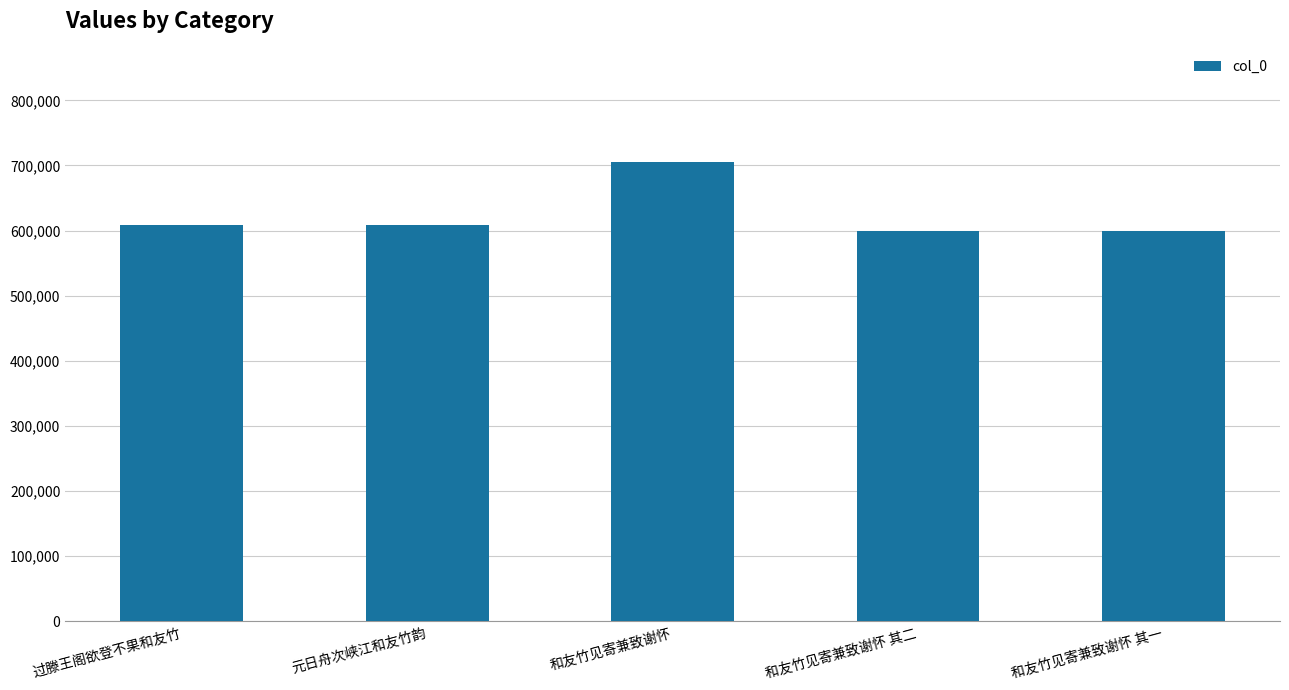

What is the smallest value displayed?

599816